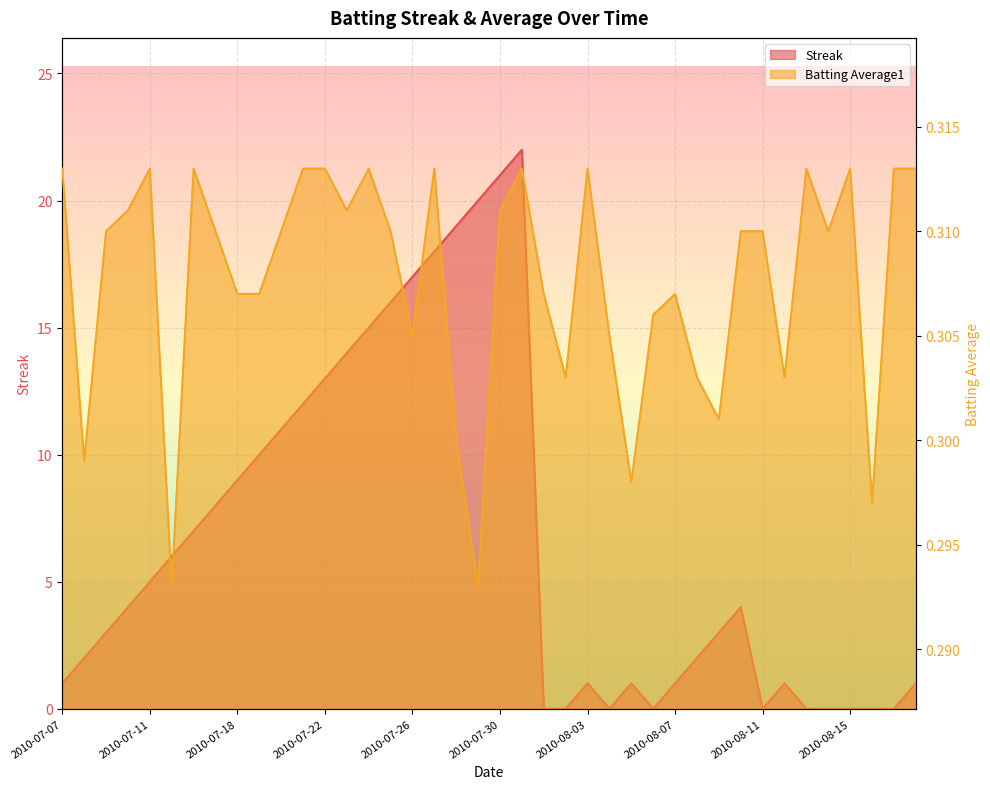

Between 2010-08-03 and 2010-07-25, which is larger?

2010-07-25